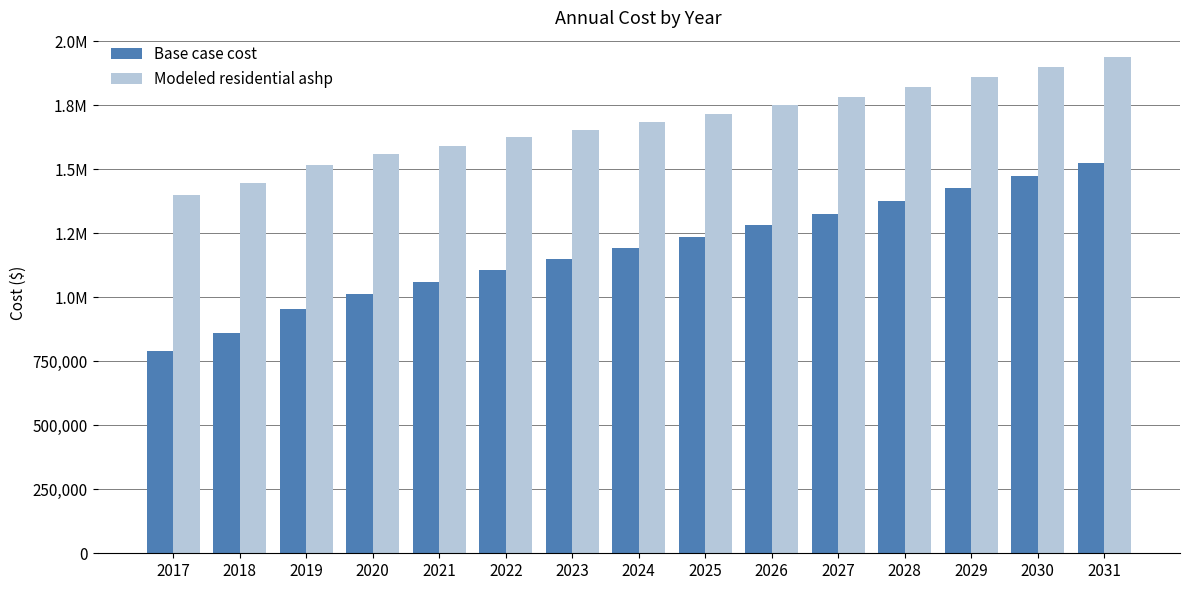

Is it true that Modeled residential ashp equals 1517054.8 at 2019?

True